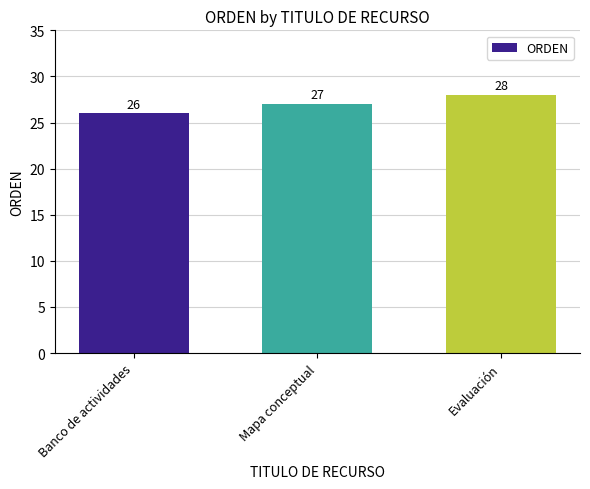

What is the average value?

27